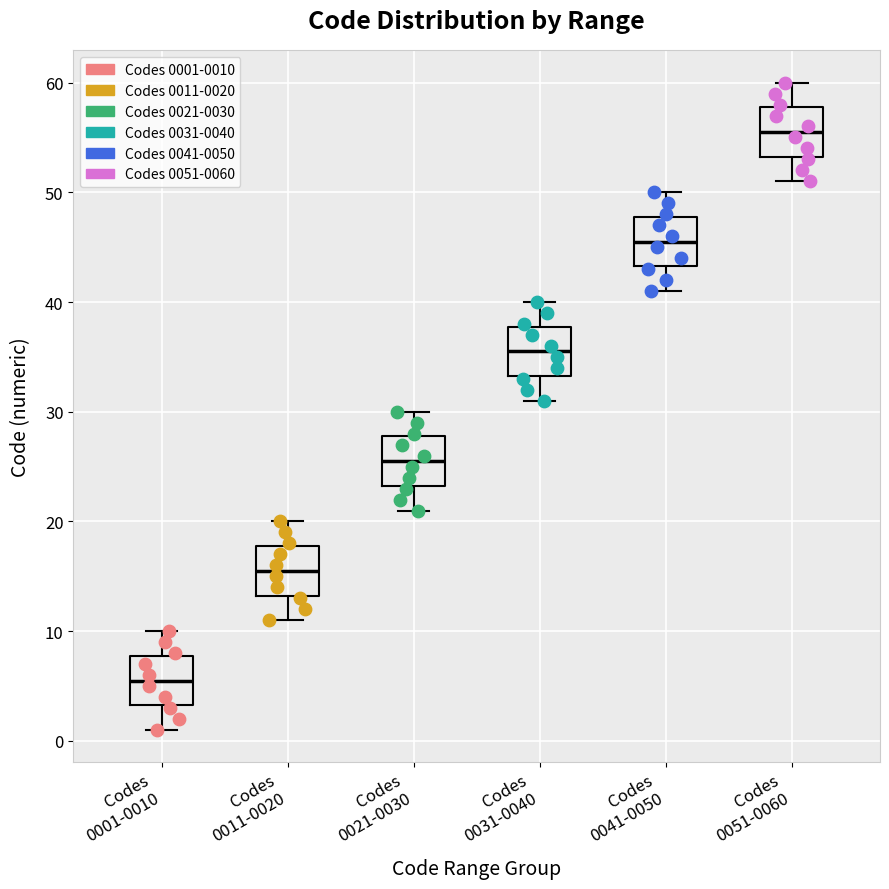

Reading left to right, read every box against the y-axis: the position of its median line, the range the box covers, and the ends of its whiskers. The values are not printed on the chart, so give them approximately, as read against the axis.

Codes 0001-0010: median 6, box 3 to 8, whiskers 1 to 10
Codes 0011-0020: median 16, box 13 to 18, whiskers 11 to 20
Codes 0021-0030: median 26, box 23 to 28, whiskers 21 to 30
Codes 0031-0040: median 36, box 33 to 38, whiskers 31 to 40
Codes 0041-0050: median 46, box 43 to 48, whiskers 41 to 50
Codes 0051-0060: median 56, box 53 to 58, whiskers 51 to 60